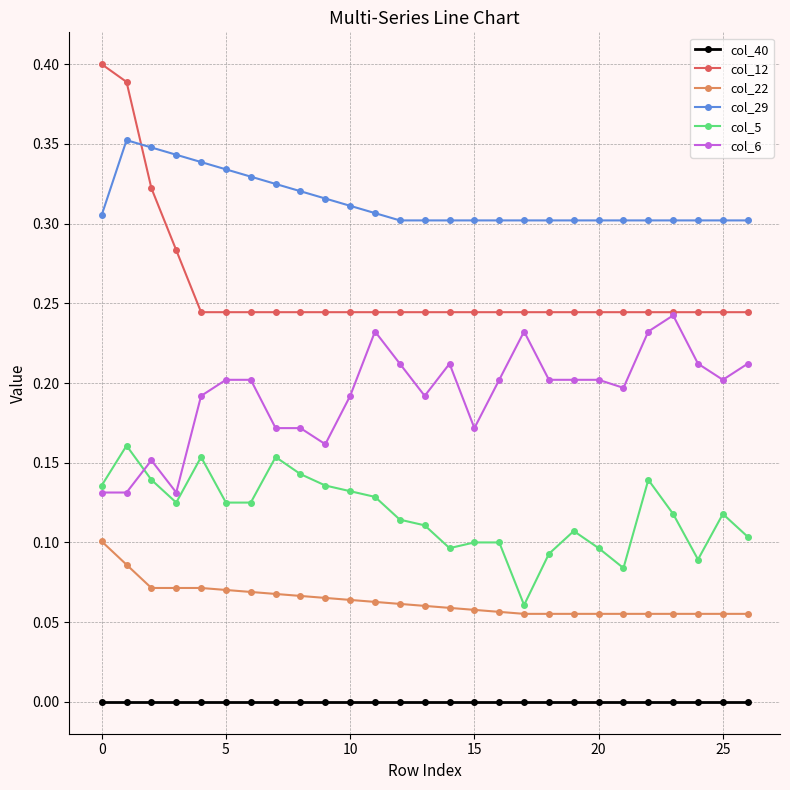

List the series in order of their peak value, highest first.

col_12, col_29, col_6, col_5, col_22, col_40